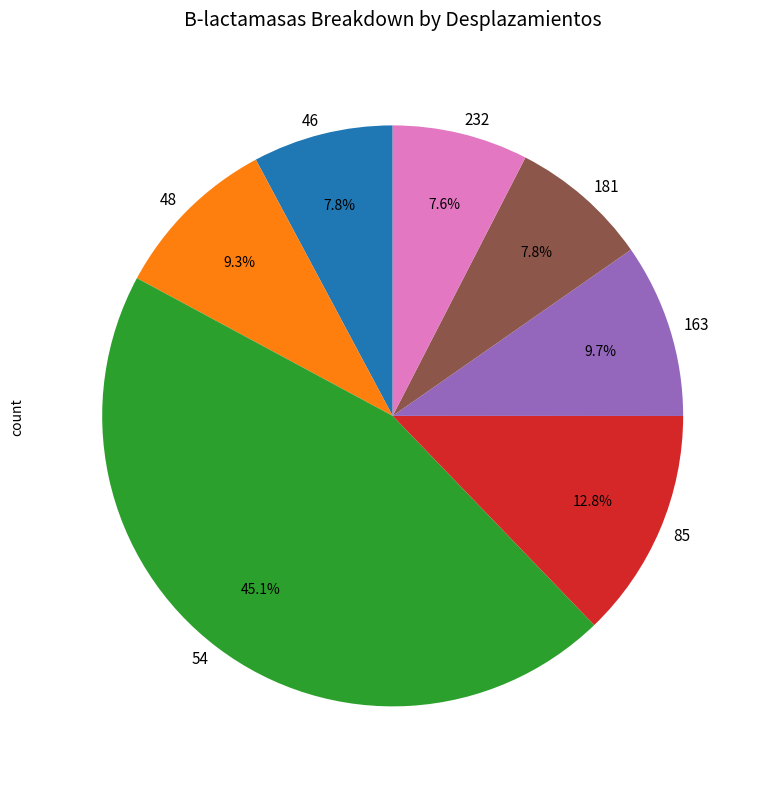

What percentage is the 48 slice, to the nearest percent?

9%